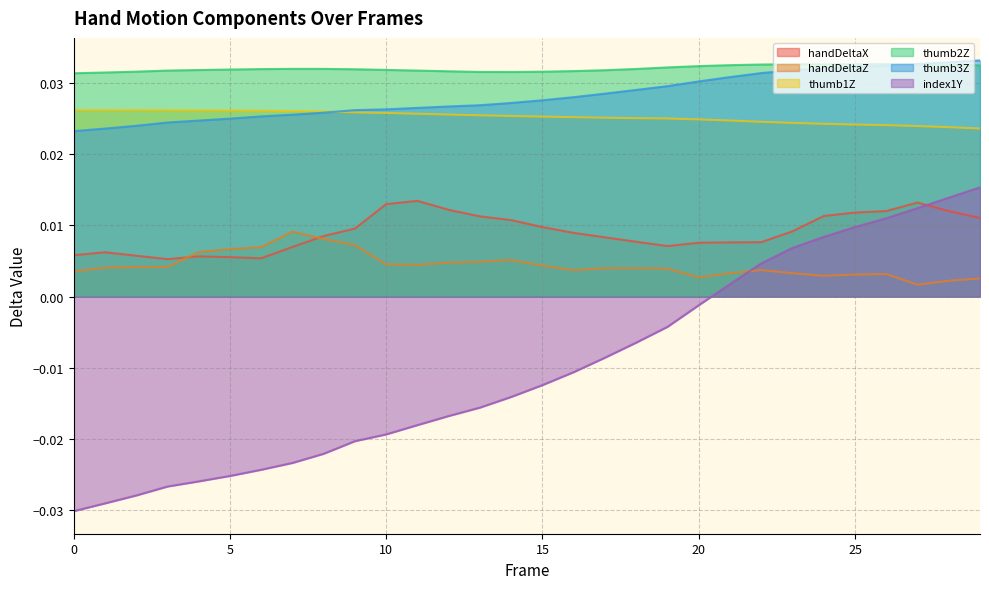

What are all the series names shown in the legend?

handDeltaX, handDeltaZ, thumb1Z, thumb2Z, thumb3Z, index1Y